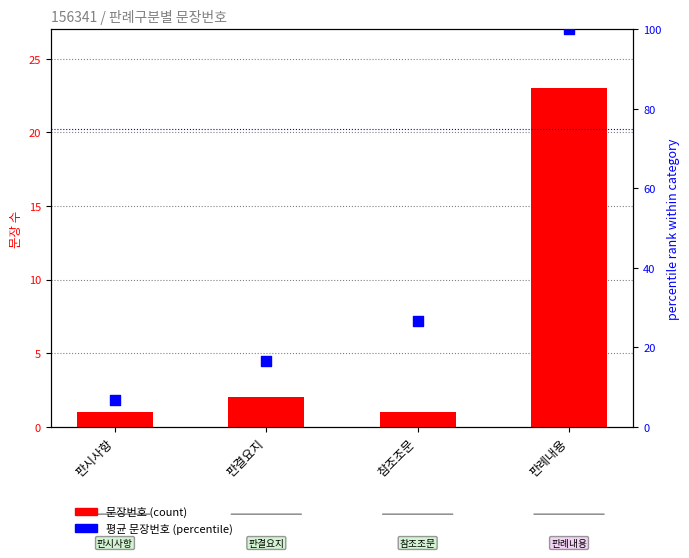

Is the value of 문장번호 평균 (percentile) at 판례내용 greater than the value of 문장번호 (count) at 판시사항?

Yes